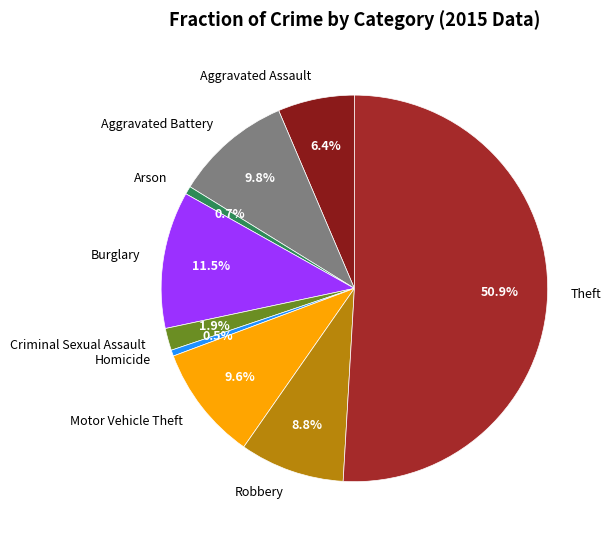

How many segments does this pie chart have?

9